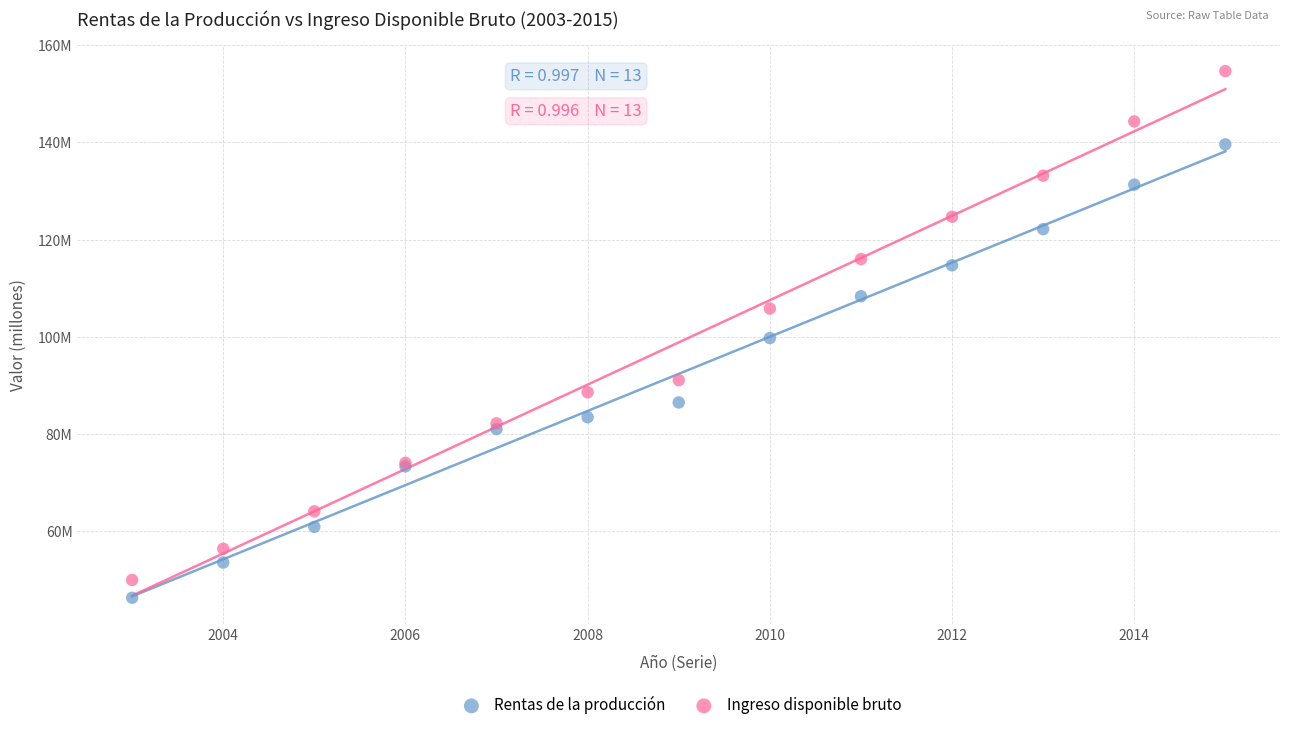

Which series reaches the maximum Y coordinate?

Ingreso disponible bruto